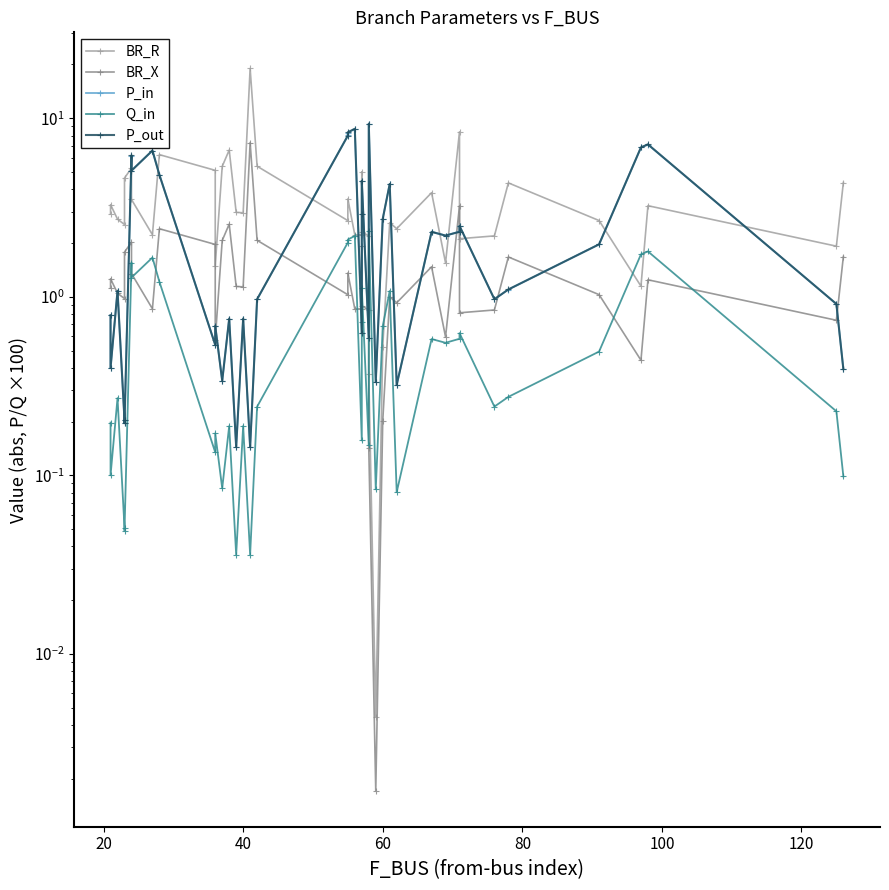

At 34, list the series in order from largest to smallest.

BR_R, BR_X, P_out, P_in, Q_in